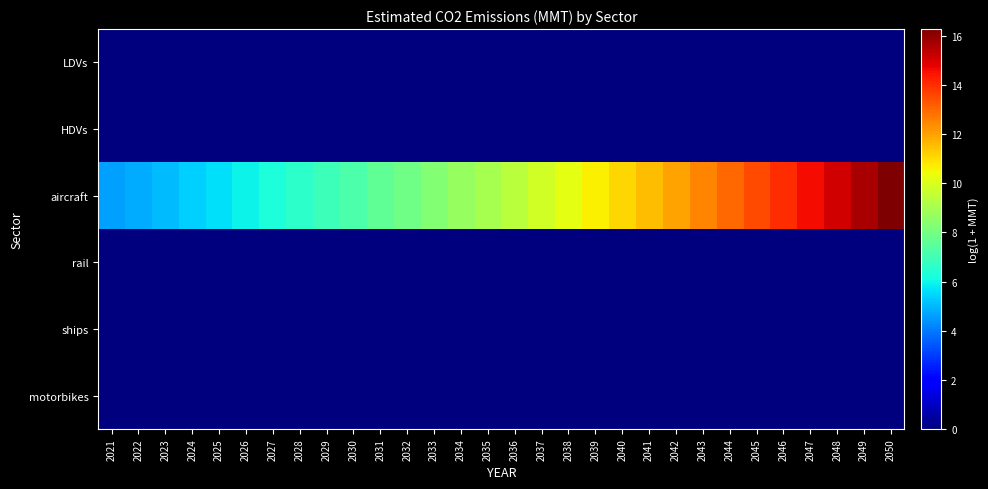

At how many categories does at least one series exceed 13?

6